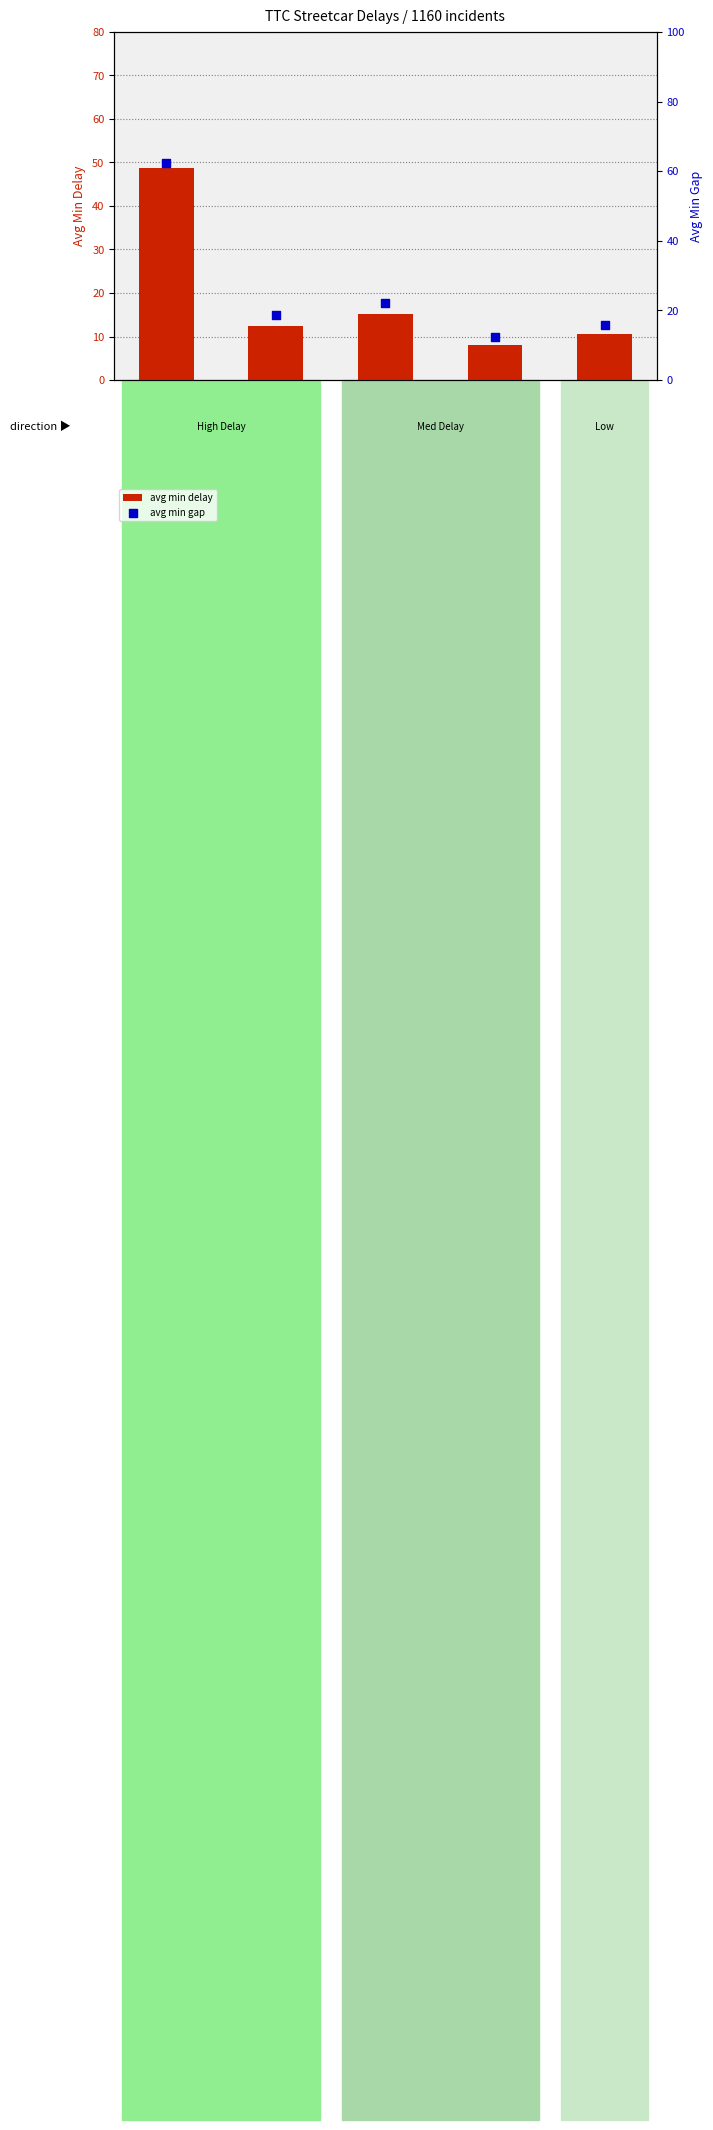

Is the value of avg min gap at E/B greater than the value of avg min delay at W/B?

Yes